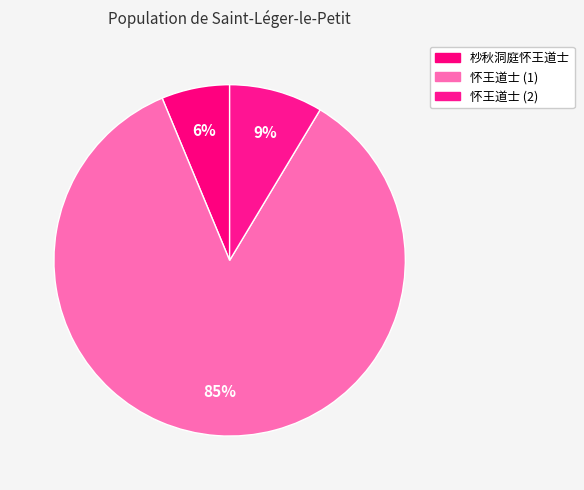

Which slice is the largest?

怀王道士